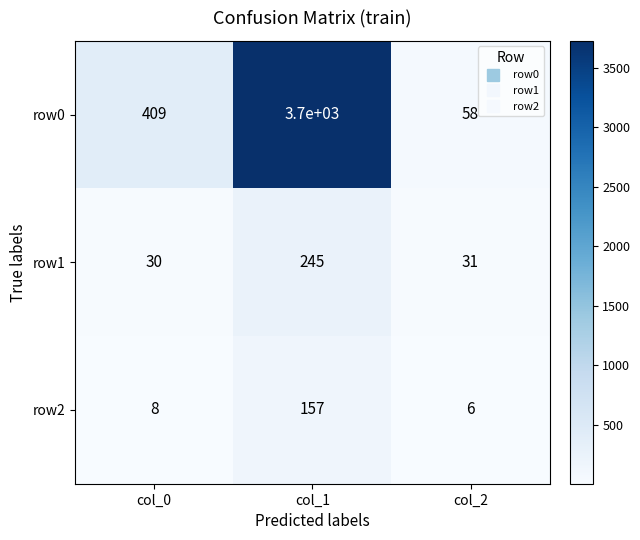

At how many categories does at least one series exceed 1884?

1